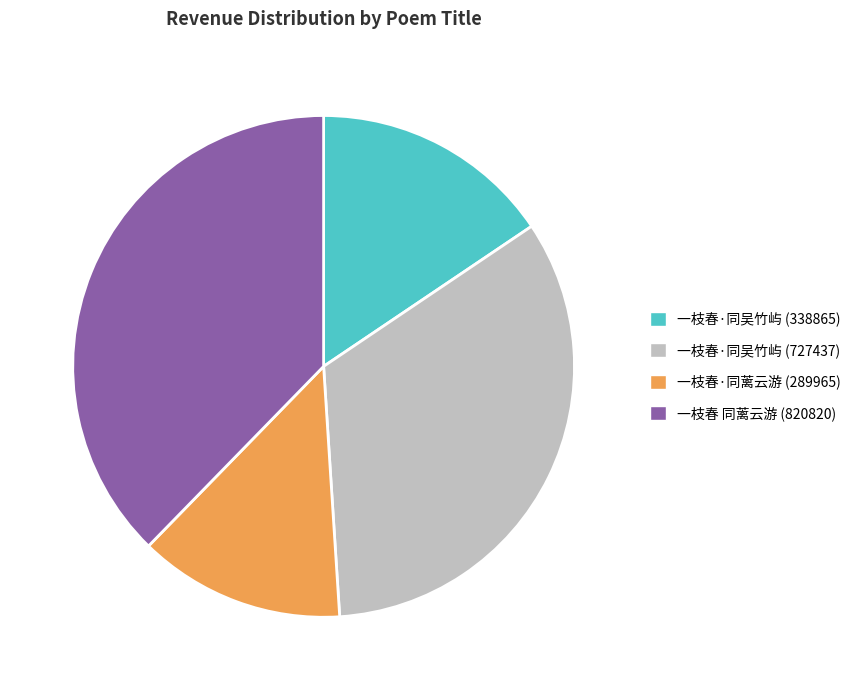

Which has a higher value, 一枝春 同蓠云游 (820820) or 一枝春·同吴竹屿 (338865)?

一枝春 同蓠云游 (820820)